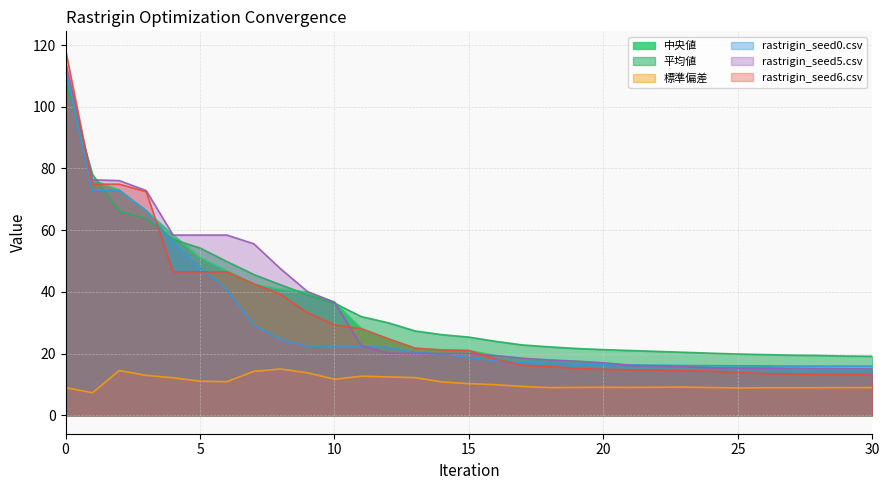

What is the difference between the 中央値 values at 28 and 19?

2.4